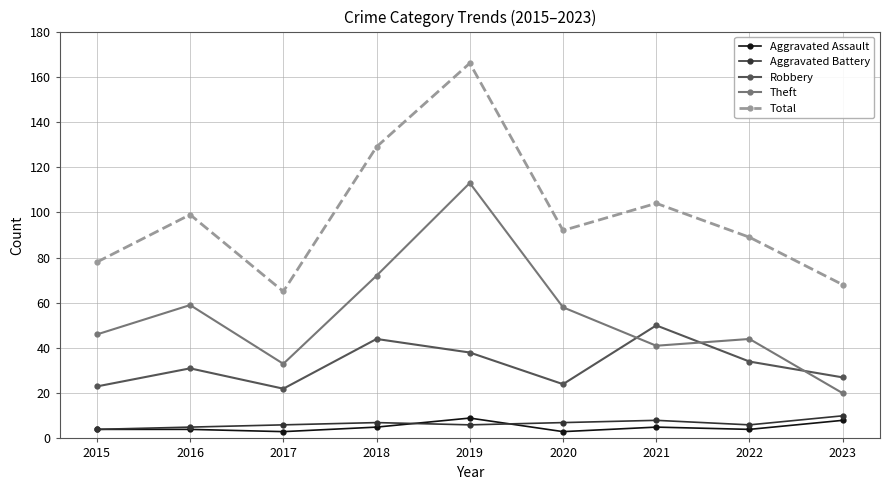

Reading right to left, extract all data points from this chart.

Aggravated Assault: 2023=8	2022=4	2021=5	2020=3	2019=9	2018=5	2017=3	2016=4	2015=4
Aggravated Battery: 2023=10	2022=6	2021=8	2020=7	2019=6	2018=7	2017=6	2016=5	2015=4
Robbery: 2023=27	2022=34	2021=50	2020=24	2019=38	2018=44	2017=22	2016=31	2015=23
Theft: 2023=20	2022=44	2021=41	2020=58	2019=113	2018=72	2017=33	2016=59	2015=46
Total: 2023=68	2022=89	2021=104	2020=92	2019=166	2018=129	2017=65	2016=99	2015=78